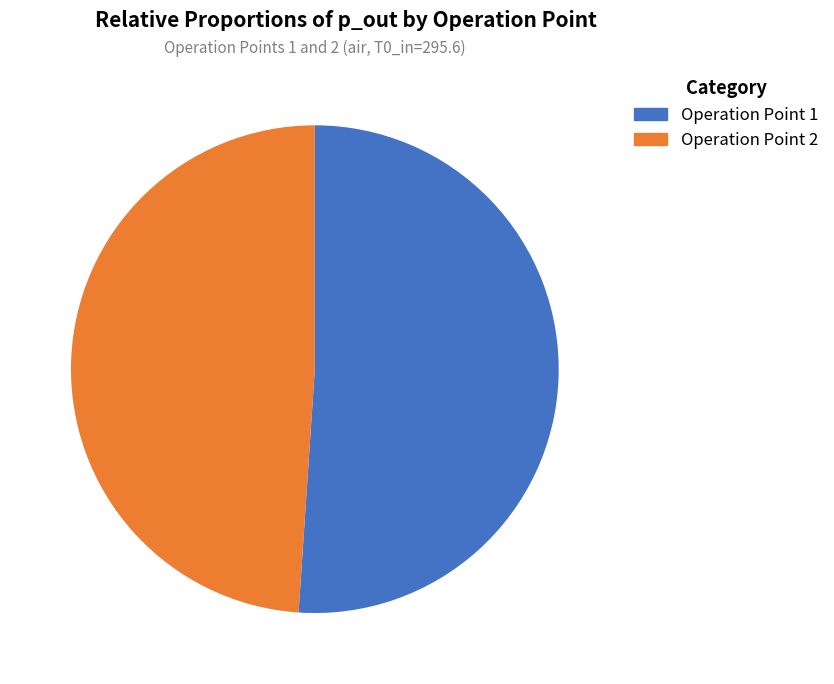

Is there a majority slice in this chart?

Yes